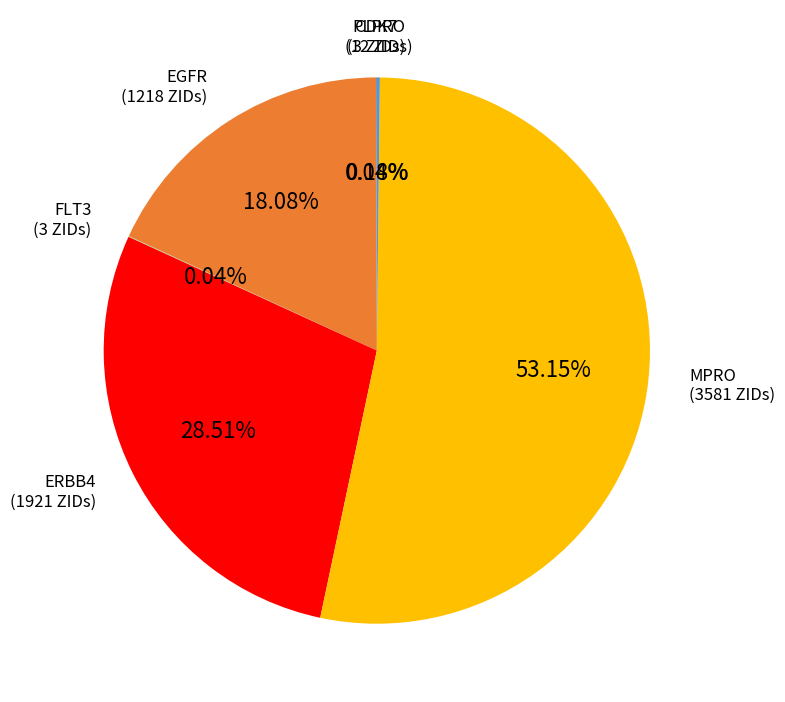

Does any single category account for the majority?

Yes